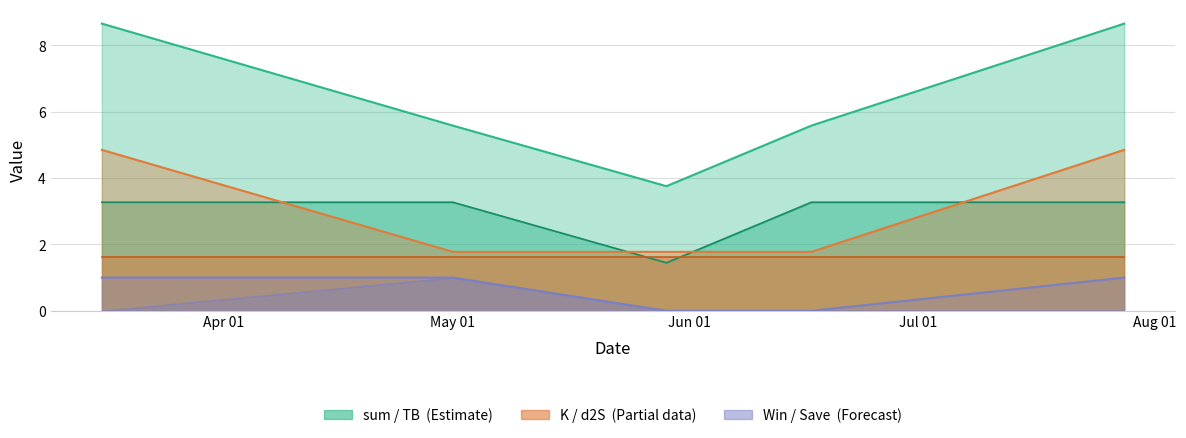

What is the difference between the maximum and minimum values in the Save+Win series?

1.0